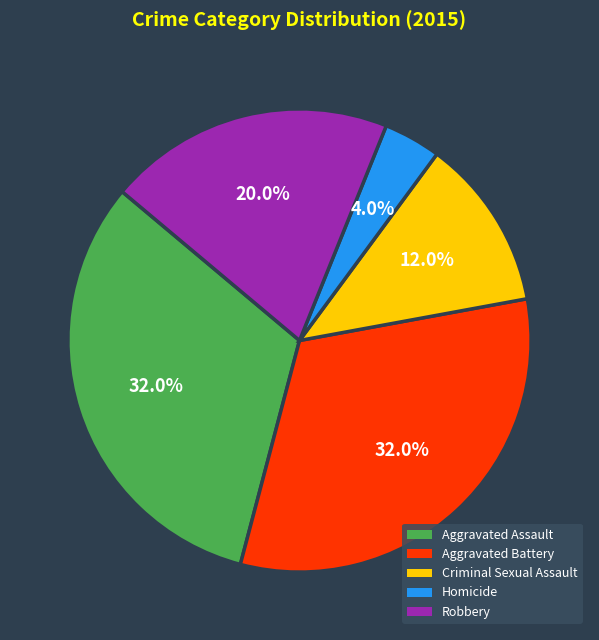

Is it true that Aggravated Assault is 42% of the pie?

False